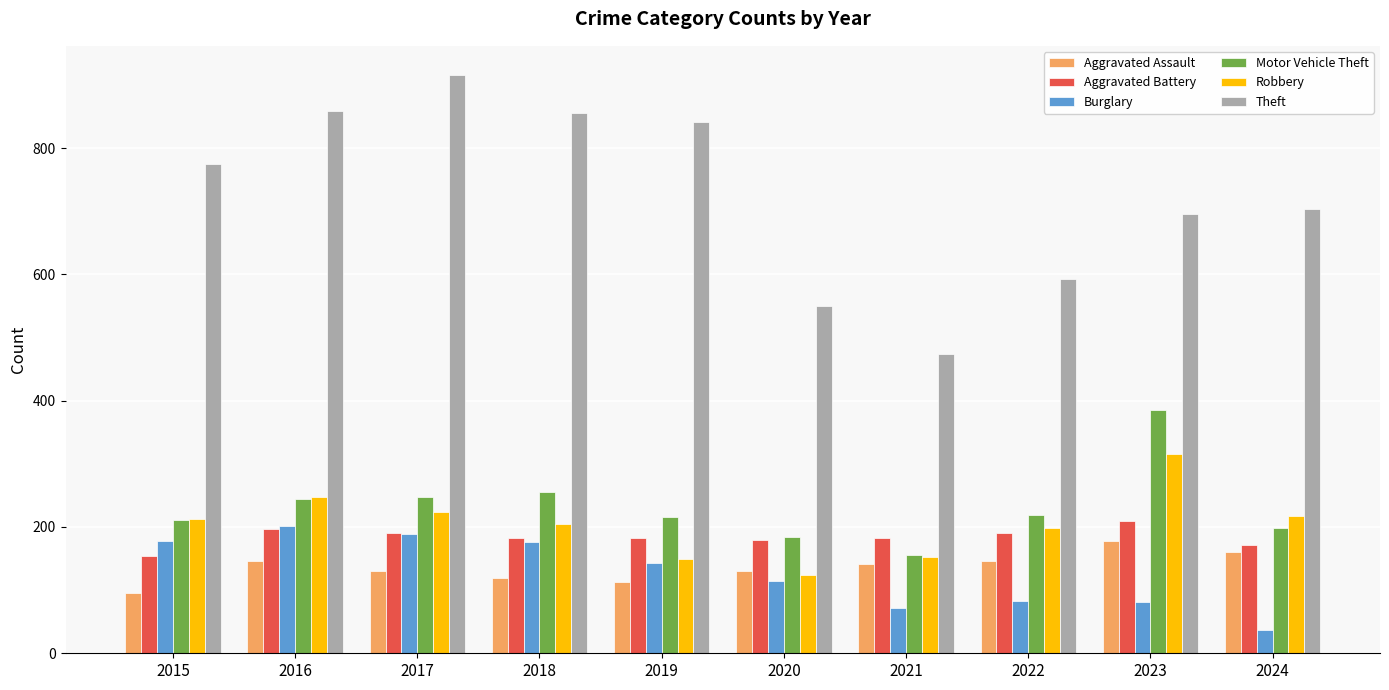

Count the number of data series in this chart.

6